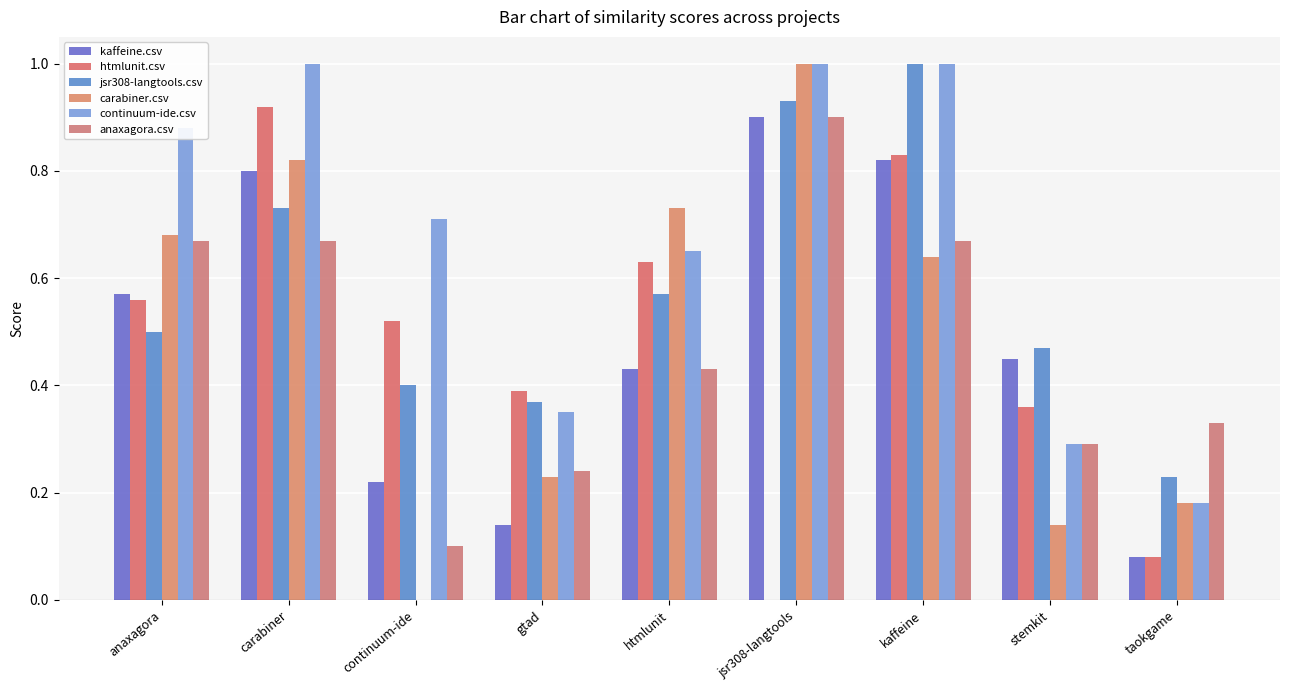

The value of kaffeine.csv at kaffeine is 0.8. True or false?

True